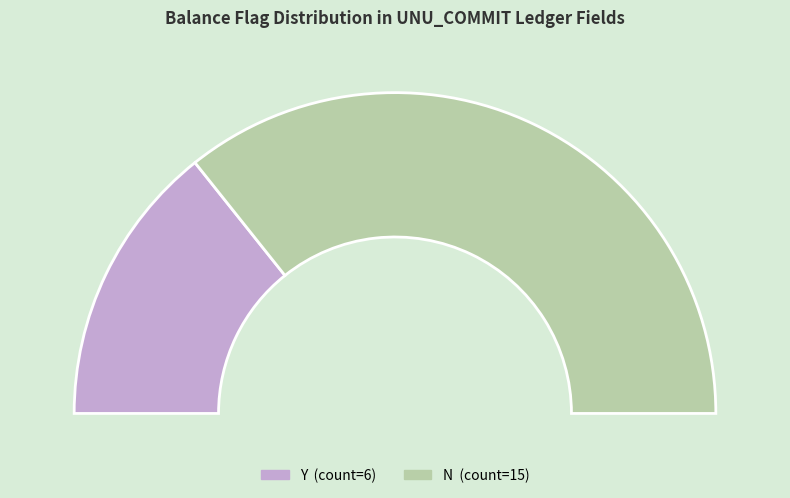

What percentage is the N slice, to the nearest percent?

71%